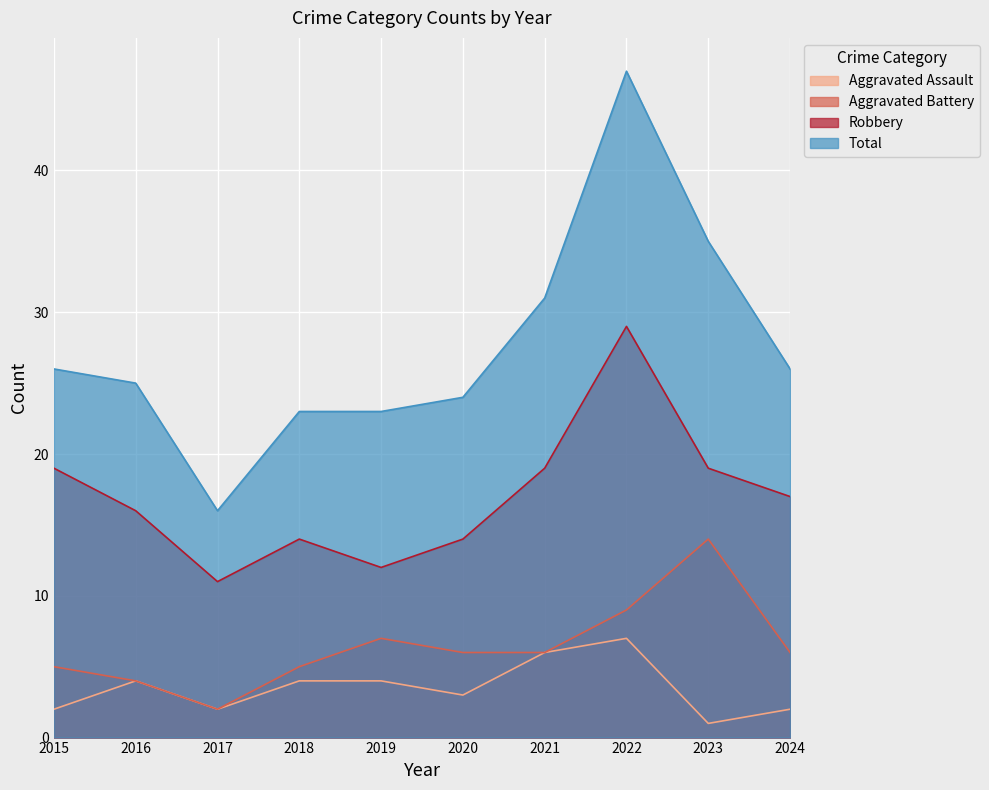

At which label is Aggravated Battery closest to 8?

2019